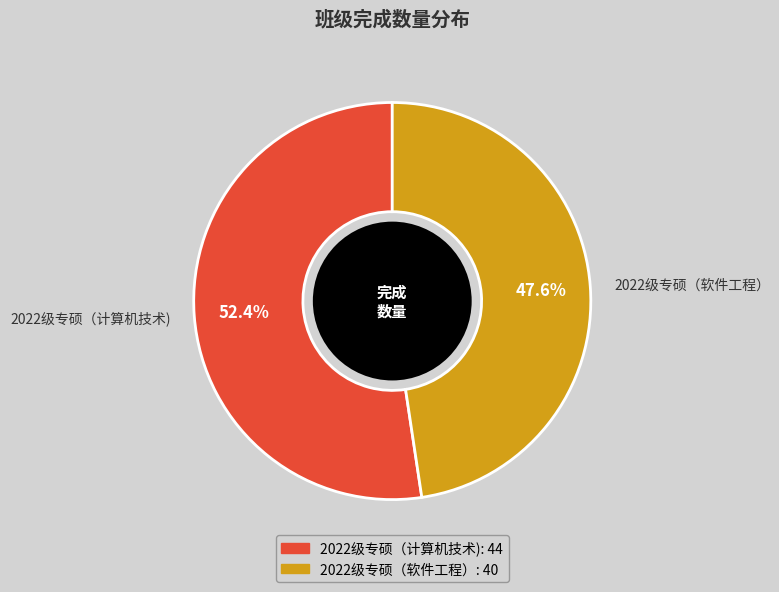

What is the majority slice?

2022级专硕（计算机技术)